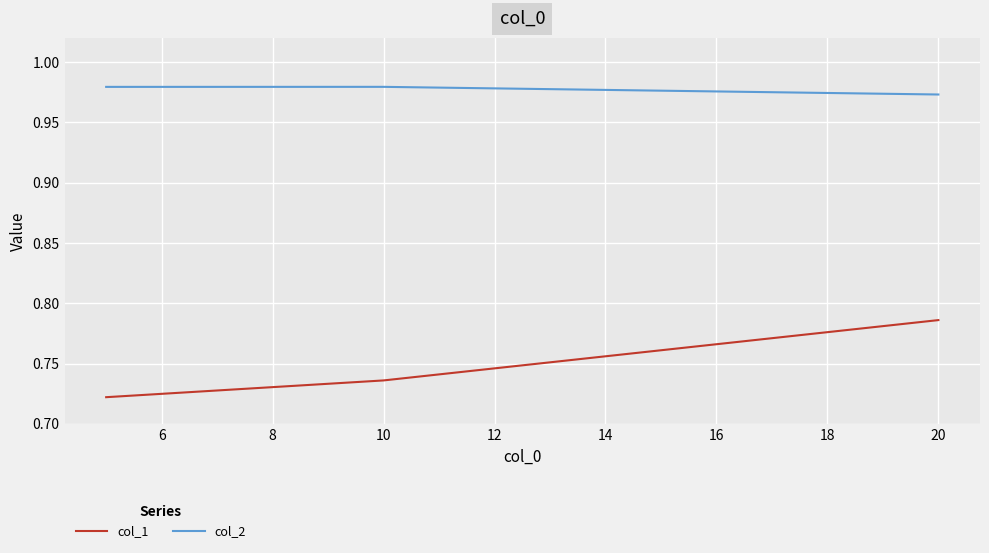

How many col_1 values are between 0 and 1?

3